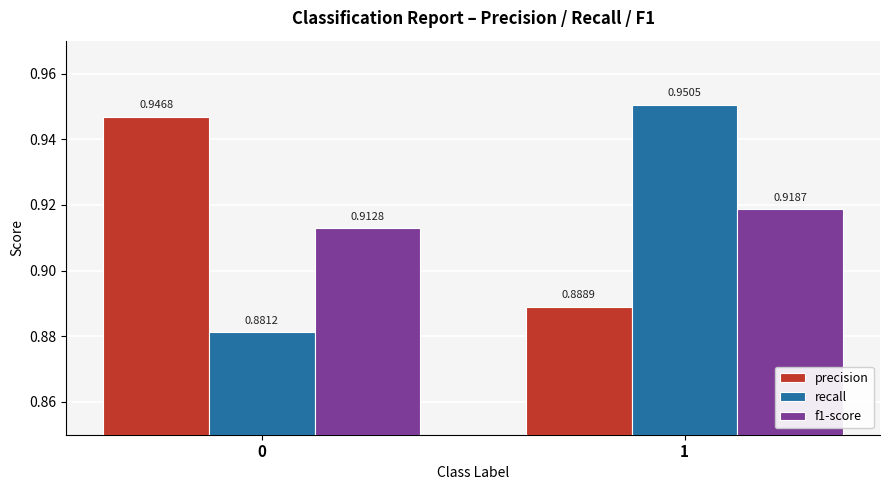

Which series changed the most between 0 and 1?

recall